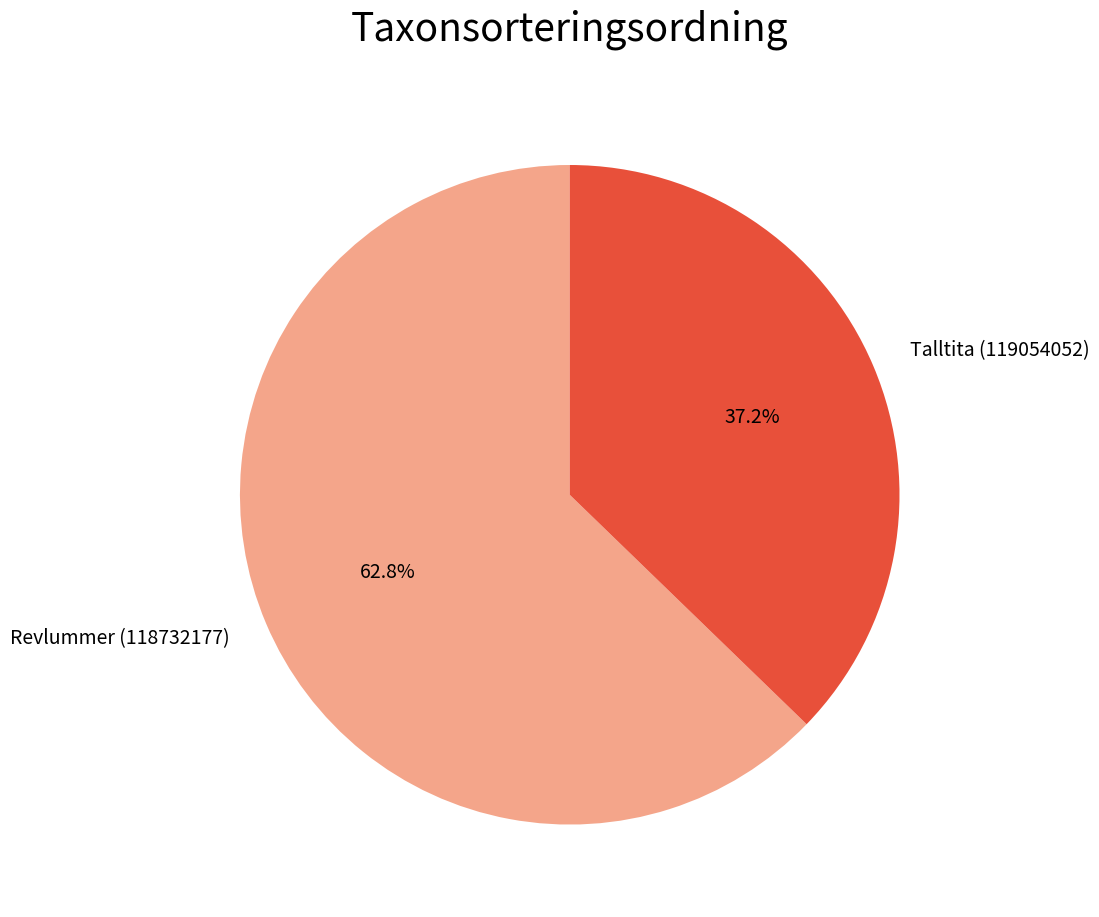

Do Talltita (119054052) and Revlummer (118732177) together represent more than half of the pie?

Yes